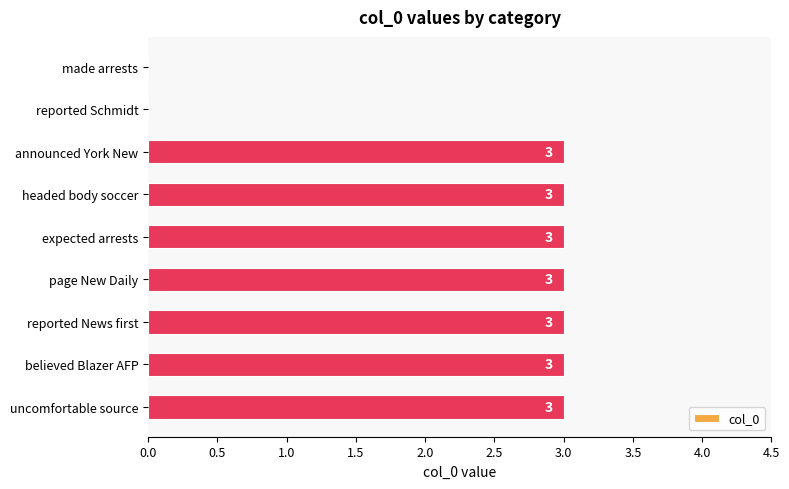

What is the greatest value displayed?

3